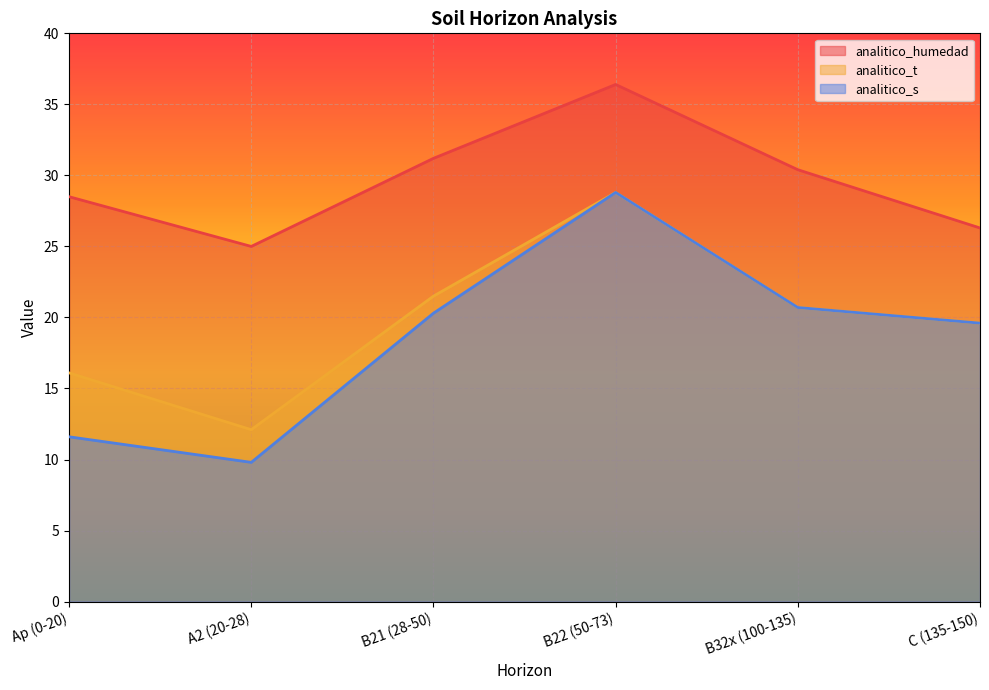

True or false: analitico_humedad and analitico_s cross at least once.

False